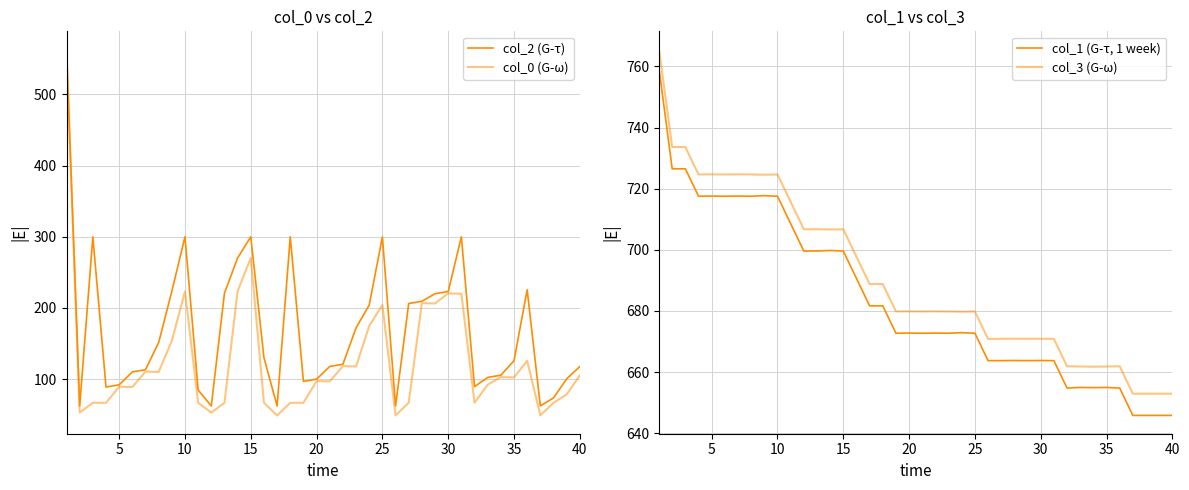

True or false: col_2 (G-τ) and col_1 (G-τ, 1 week) cross at least once.

False